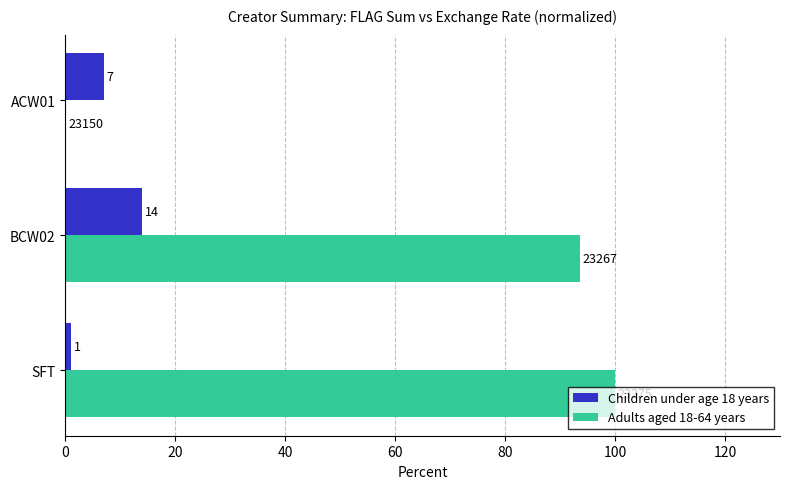

Which series has the largest total across all categories?

Adults aged 18-64 years